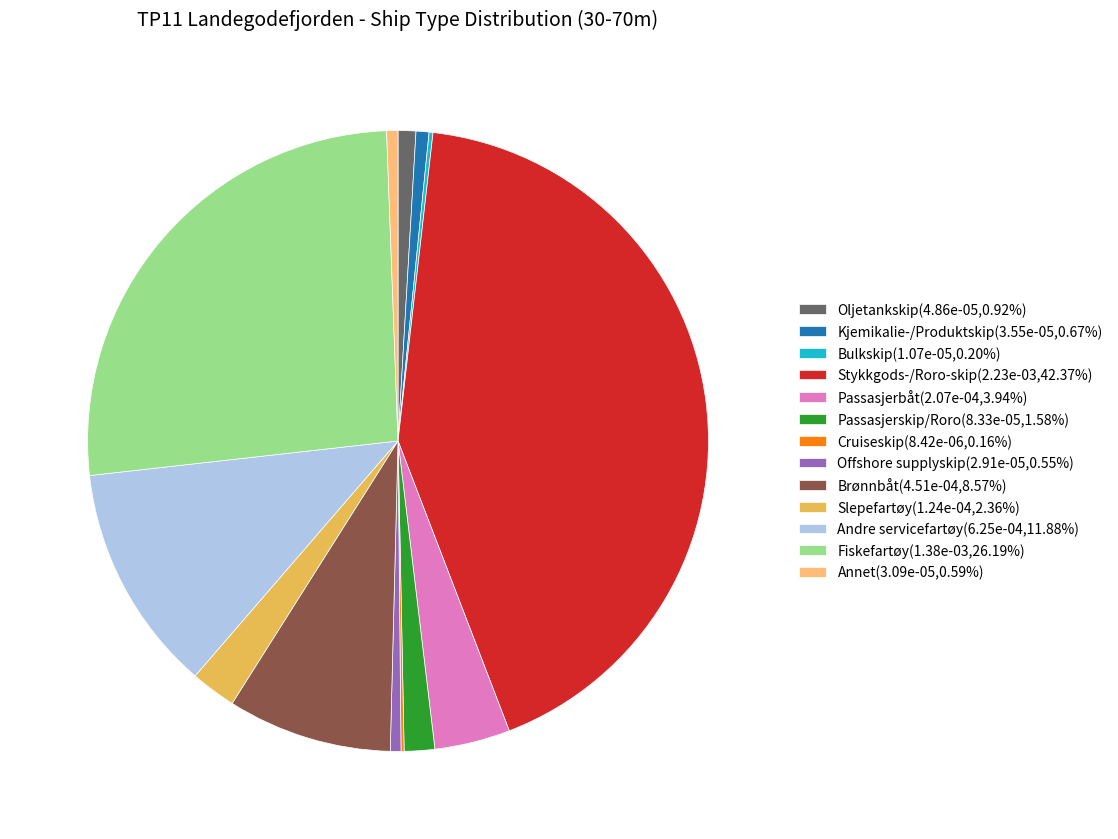

Does Passasjerbåt(2.07e-04,3.94%) represent more than half of the total?

No